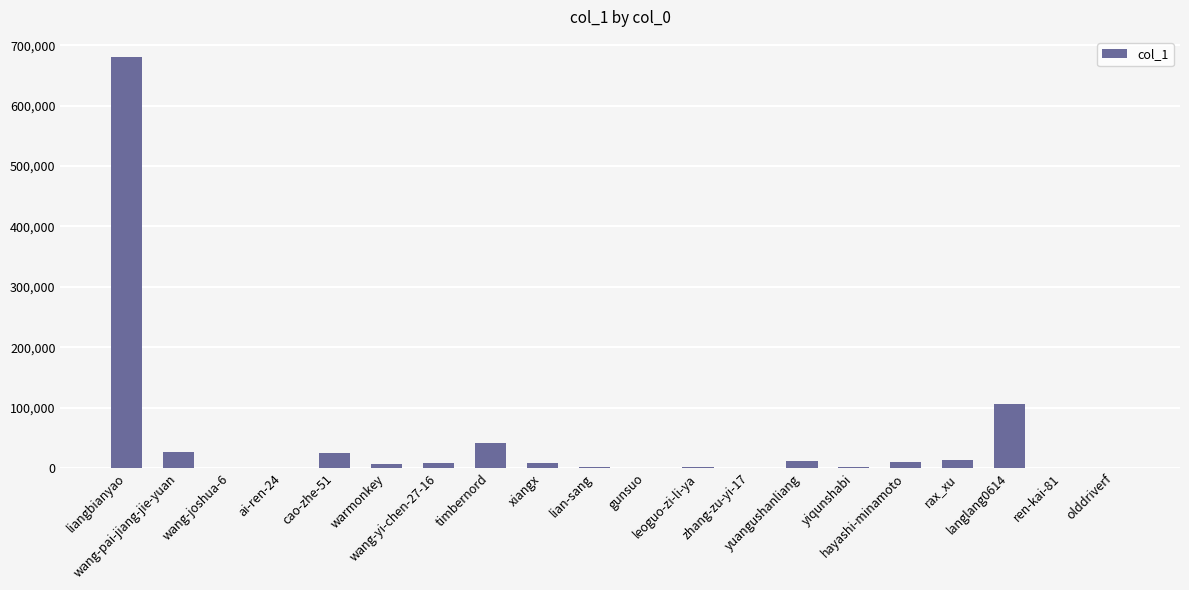

What is the sum of all values?

942107